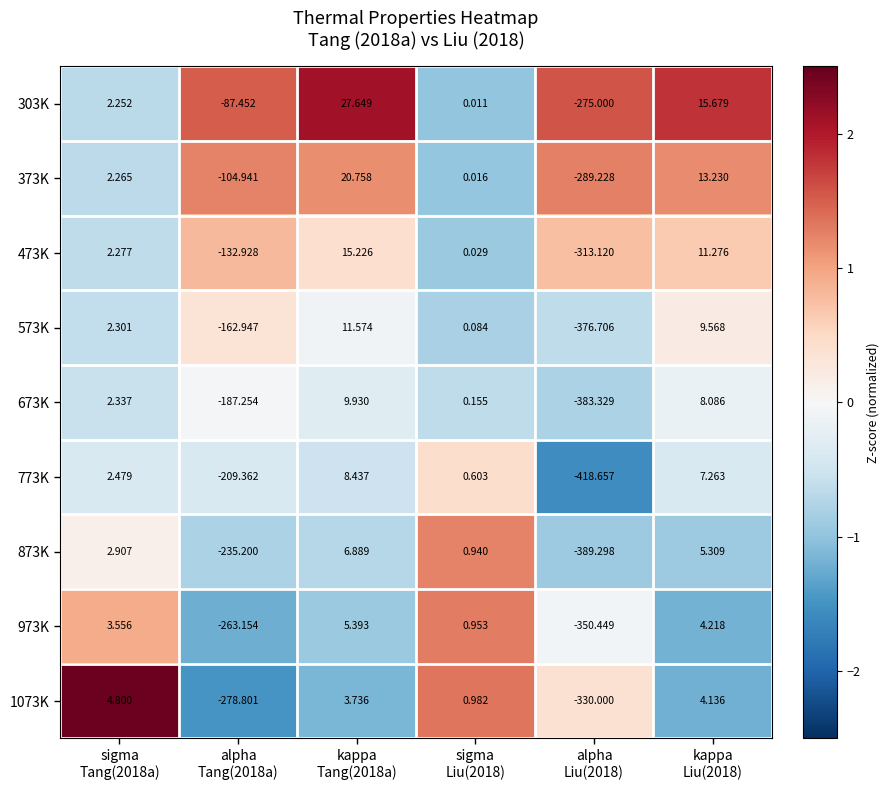

At kappa
Tang(2018a), list the series in order from smallest to largest.

1073K, 973K, 873K, 773K, 673K, 573K, 473K, 373K, 303K